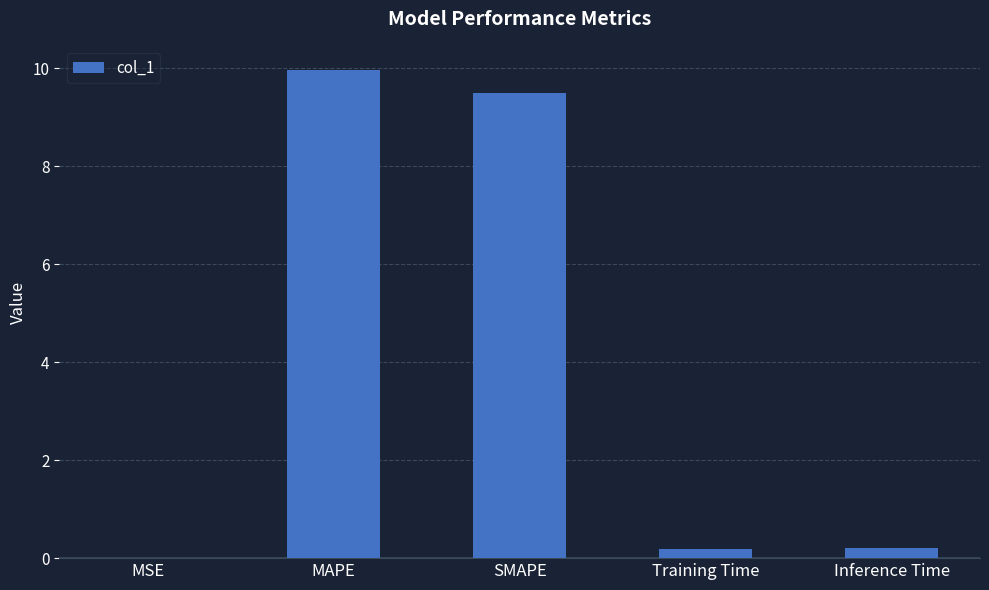

Which category has the highest value across all series?

MAPE